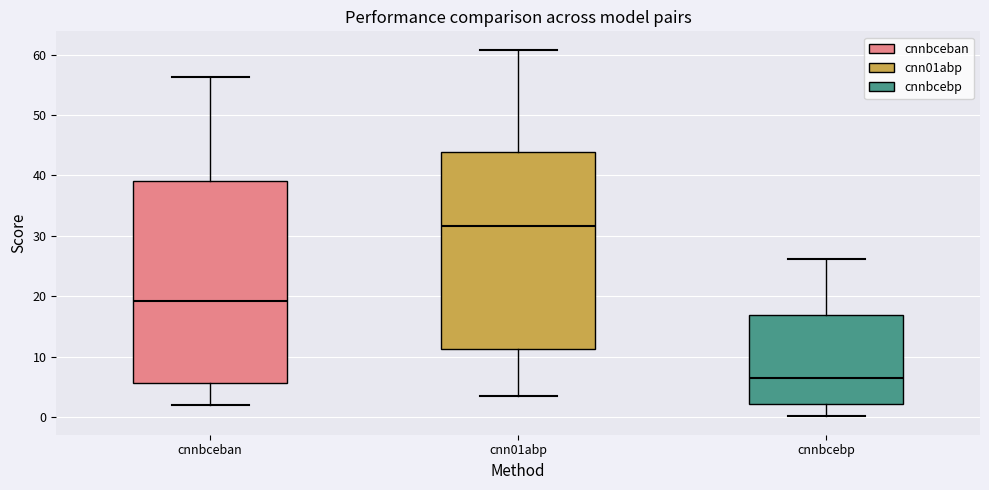

Reading left to right, read every box against the y-axis: the position of its median line, the range the box covers, and the ends of its whiskers. The values are not printed on the chart, so give them approximately, as read against the axis.

cnnbceban: median 19, box 6 to 39, whiskers 2 to 56
cnn01abp: median 32, box 11 to 44, whiskers 3 to 61
cnnbcebp: median 6, box 2 to 17, whiskers 0 to 26